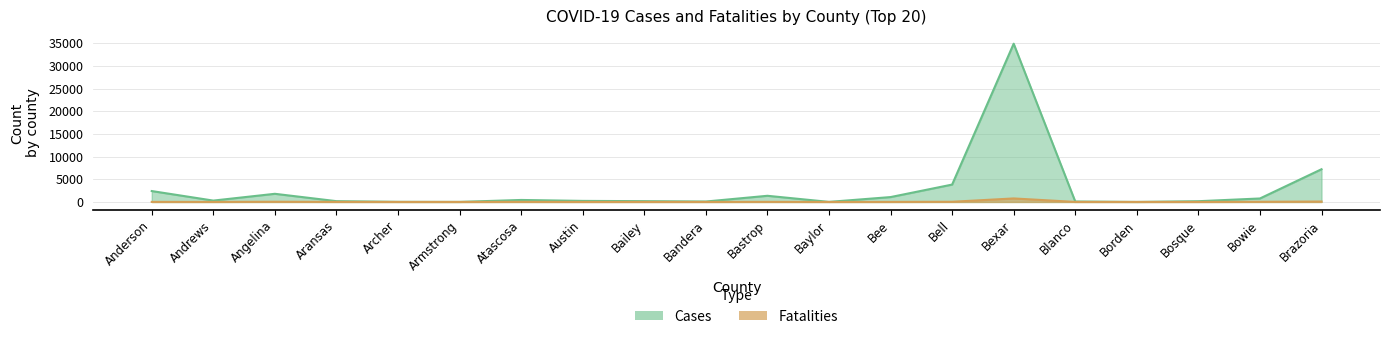

How many distinct data groups are displayed?

2